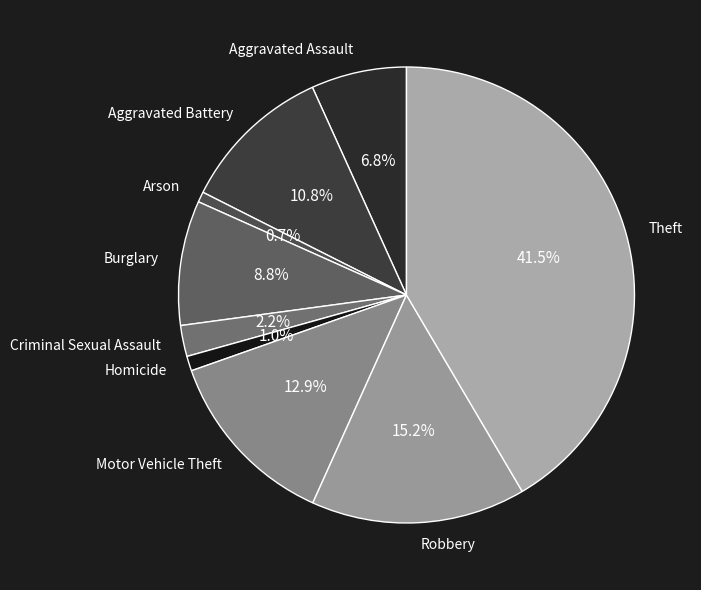

What is the total percentage of Criminal Sexual Assault and Homicide?

3.2%